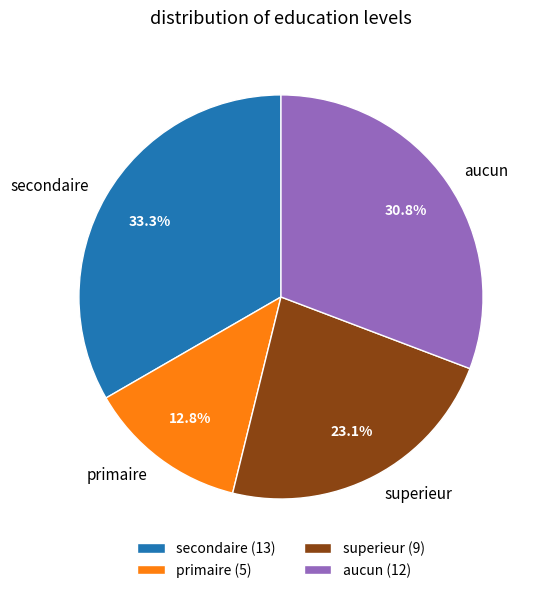

To the nearest percent, what is the difference between the largest and smallest slice percentages?

21%